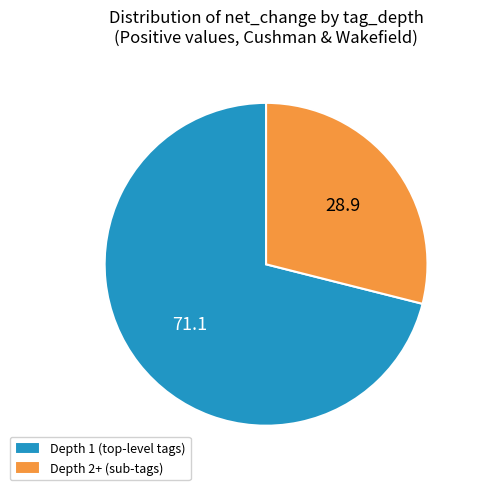

Count the number of slices in the pie.

2